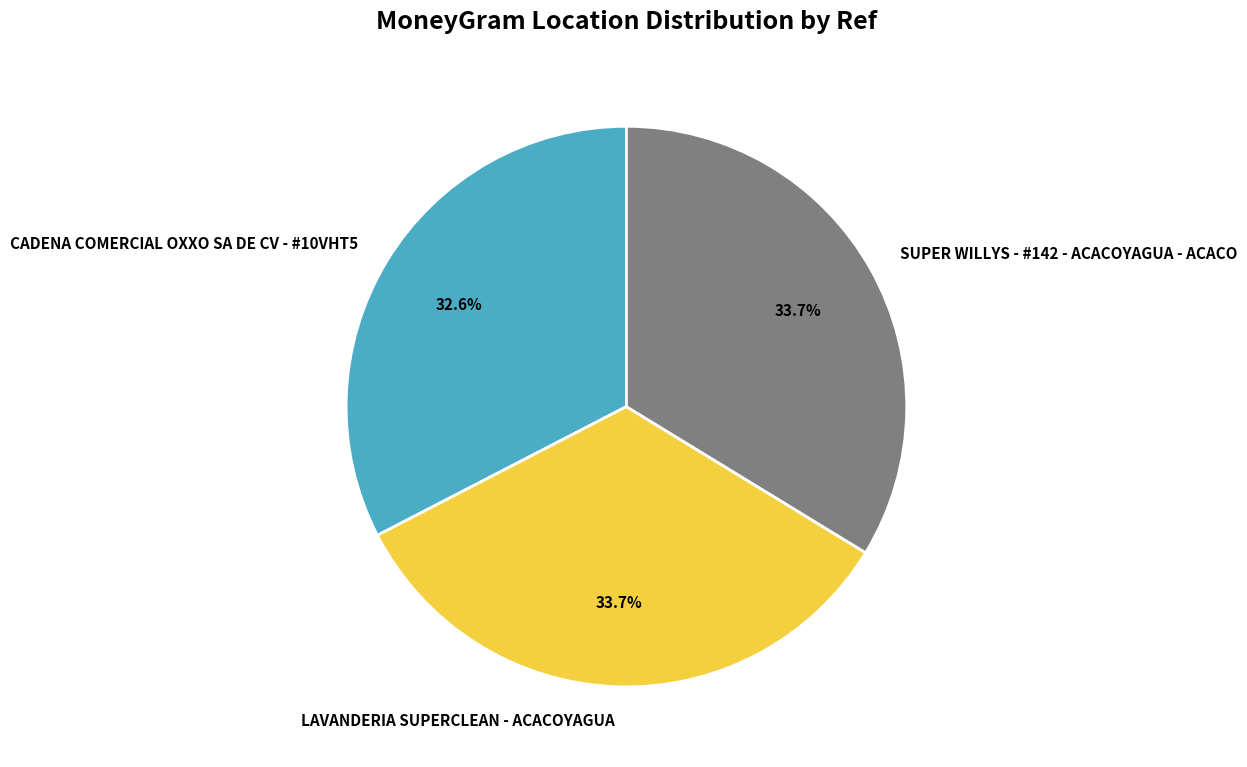

Is it true that CADENA COMERCIAL OXXO SA DE CV - #10VHT5 is 33% of the pie?

True